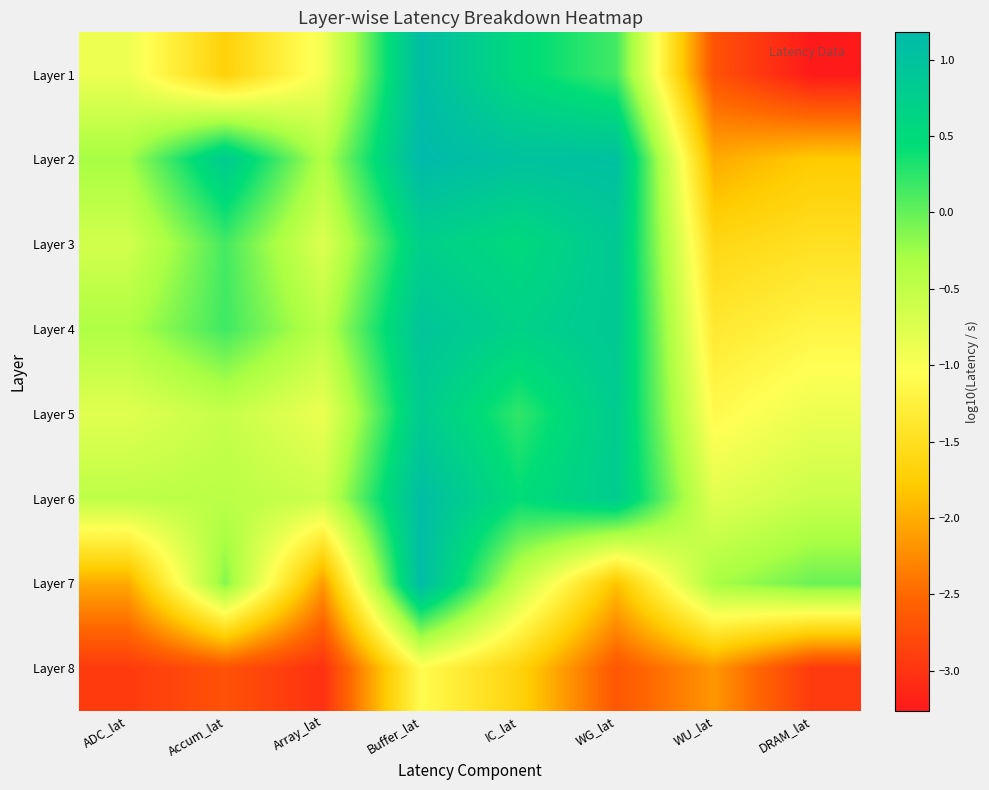

At which category does the chart reach its minimum across all series?

DRAM_lat